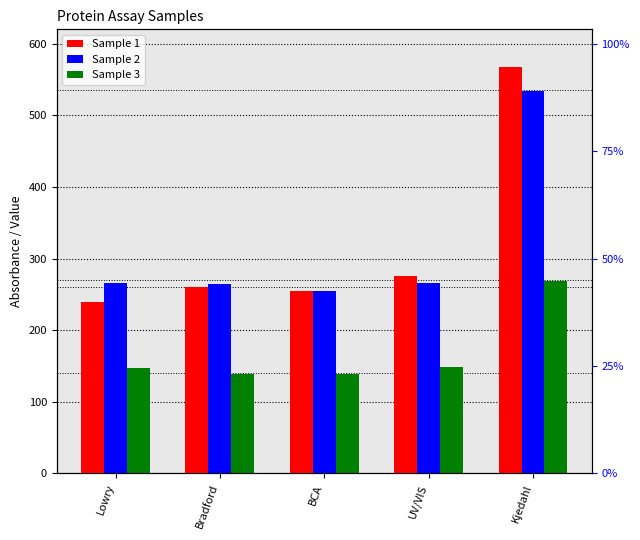

Reading right to left, list all the values displayed in this chart.

Sample 1: Kjedahl=567.0	UV/VIS=276.0	BCA=254.0	Bradford=260.0	Lowry=240.0
Sample 2: Kjedahl=534.0	UV/VIS=266.0	BCA=254.0	Bradford=265.0	Lowry=266.0
Sample 3: Kjedahl=268.5	UV/VIS=149.0	BCA=139.0	Bradford=138.5	Lowry=146.5